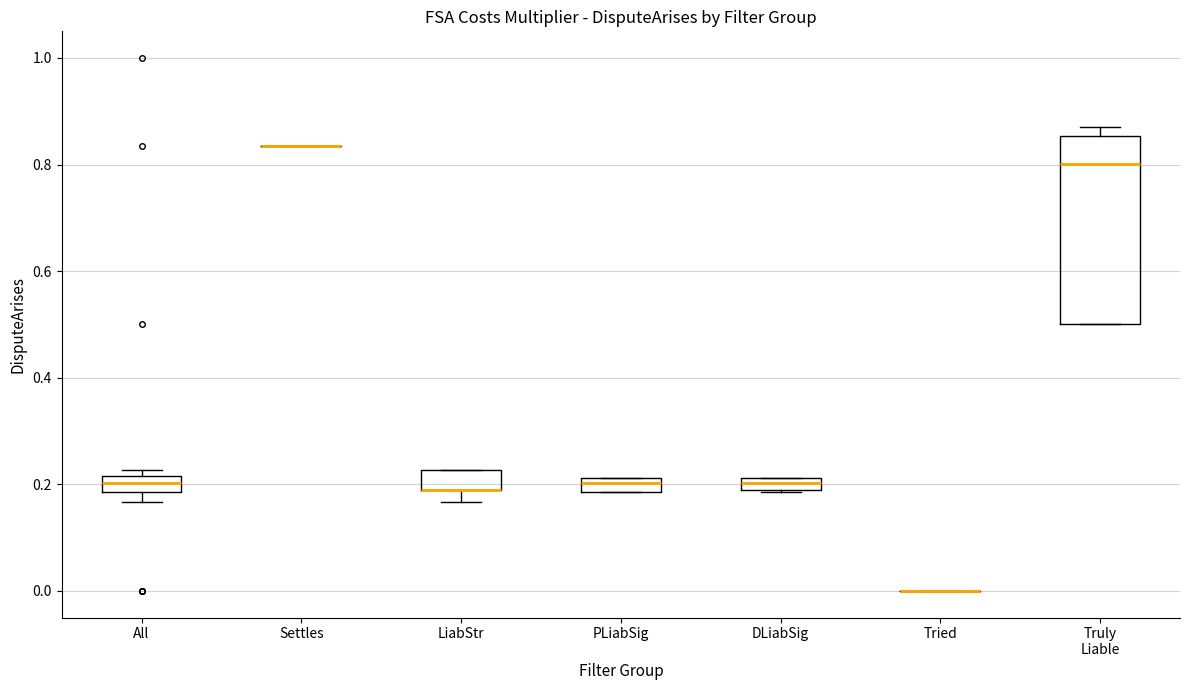

Which box is the tallest, from its lower edge to its upper edge?

Truly Liable